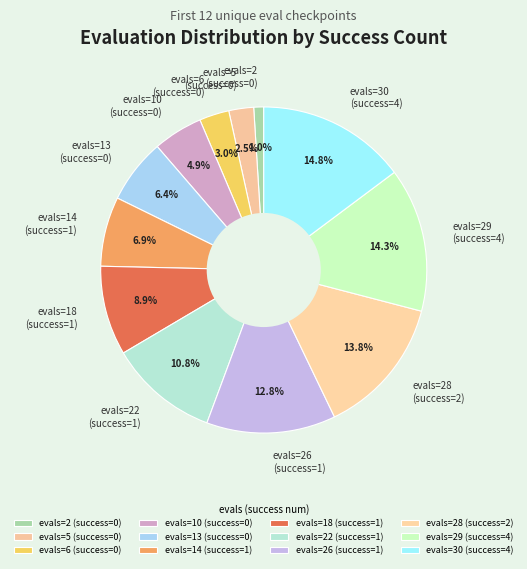

Approximately how many times larger is the value at evals=6 (success=0) compared to evals=5 (success=0)?

1.2